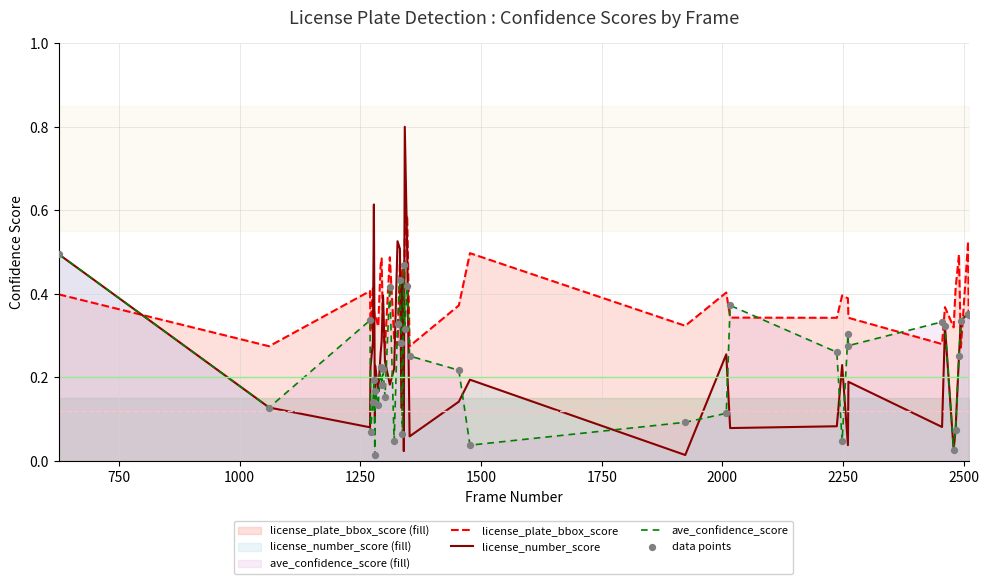

At how many categories does at least one series exceed 0?

40